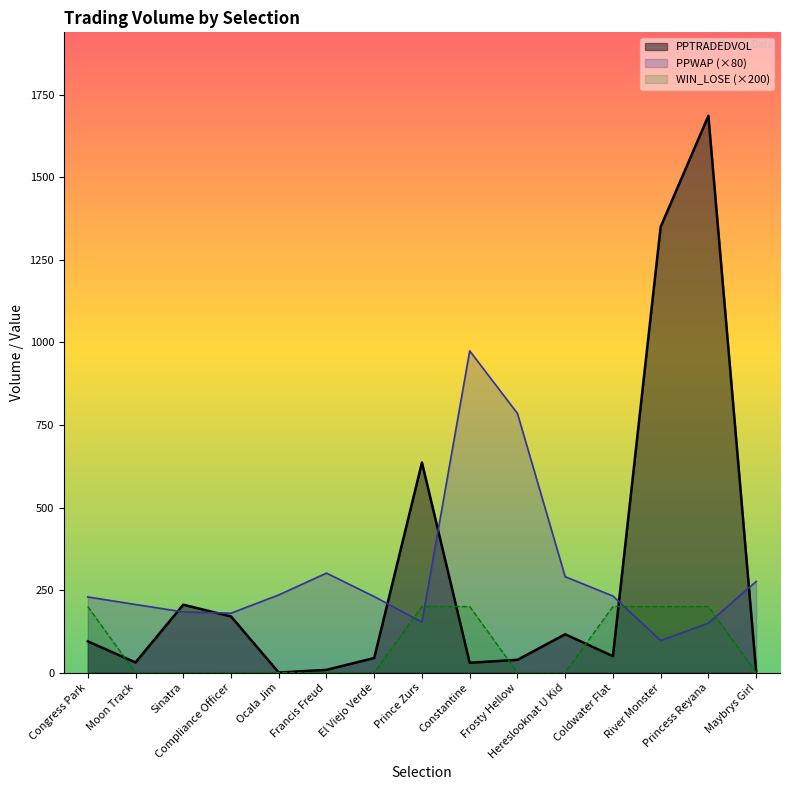

How many lines are shown in the chart?

3